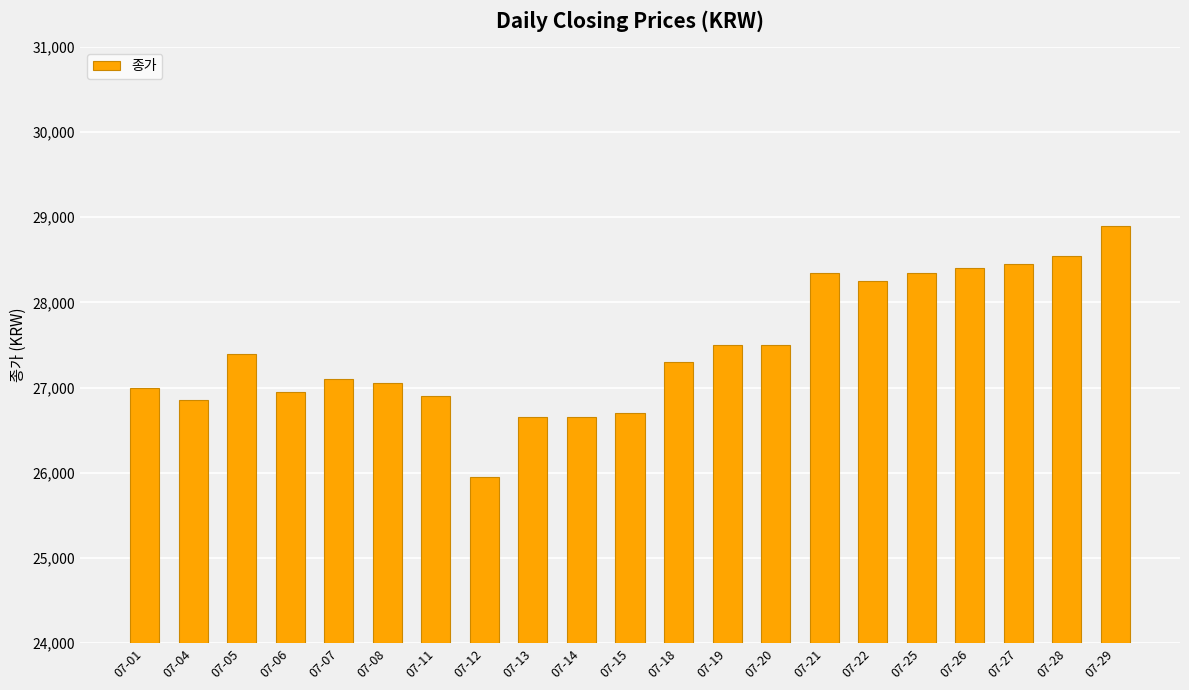

Read the value at 07-25.

28350